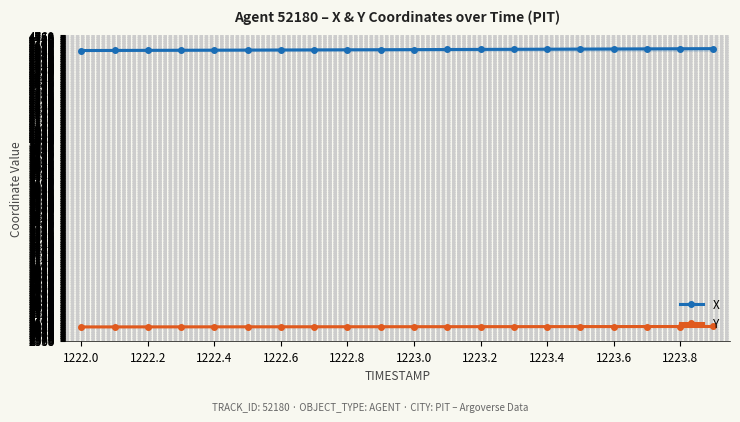

At how many categories does at least one series exceed 3702?

20